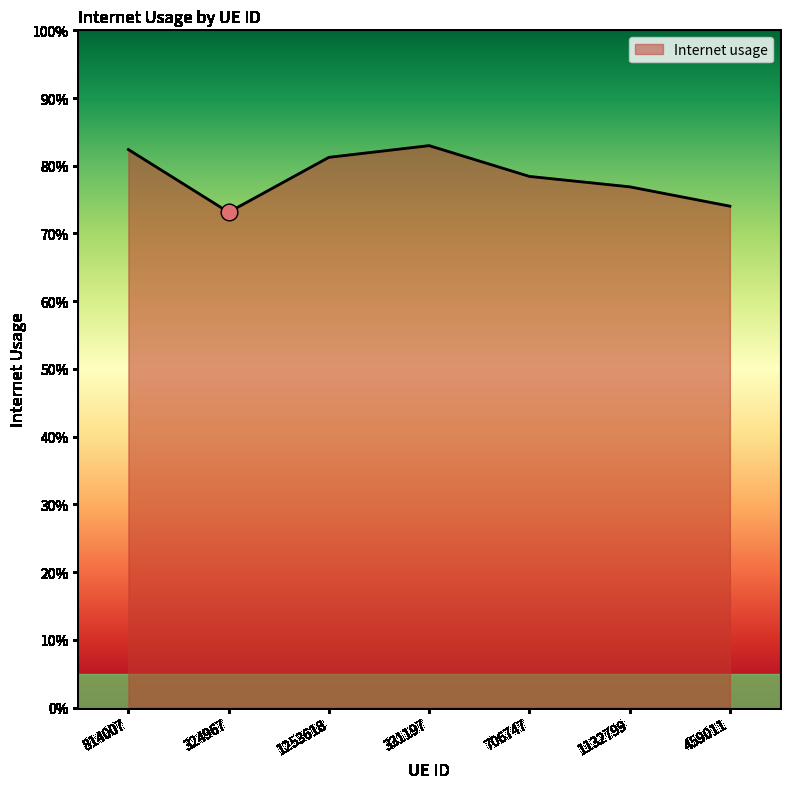

Reading right to left, what are all the values shown in this chart?

0.7	0.8	0.8	0.8	0.8	0.7	0.8